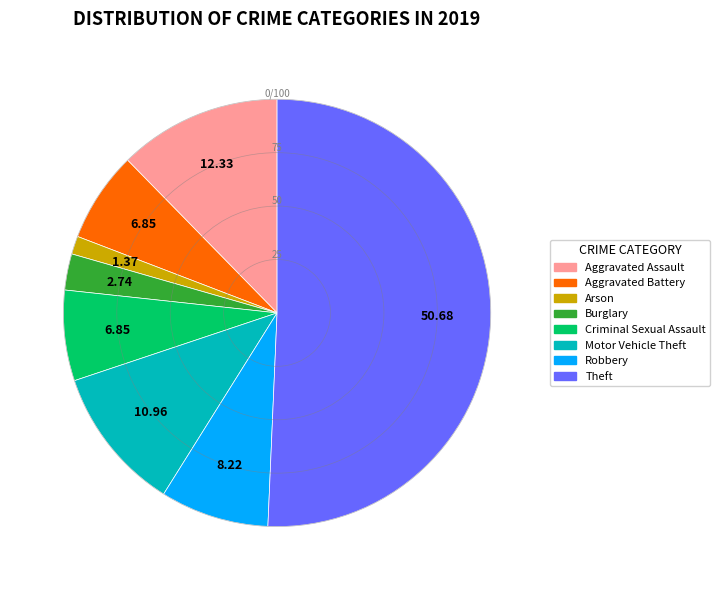

Which slice is the largest?

Theft